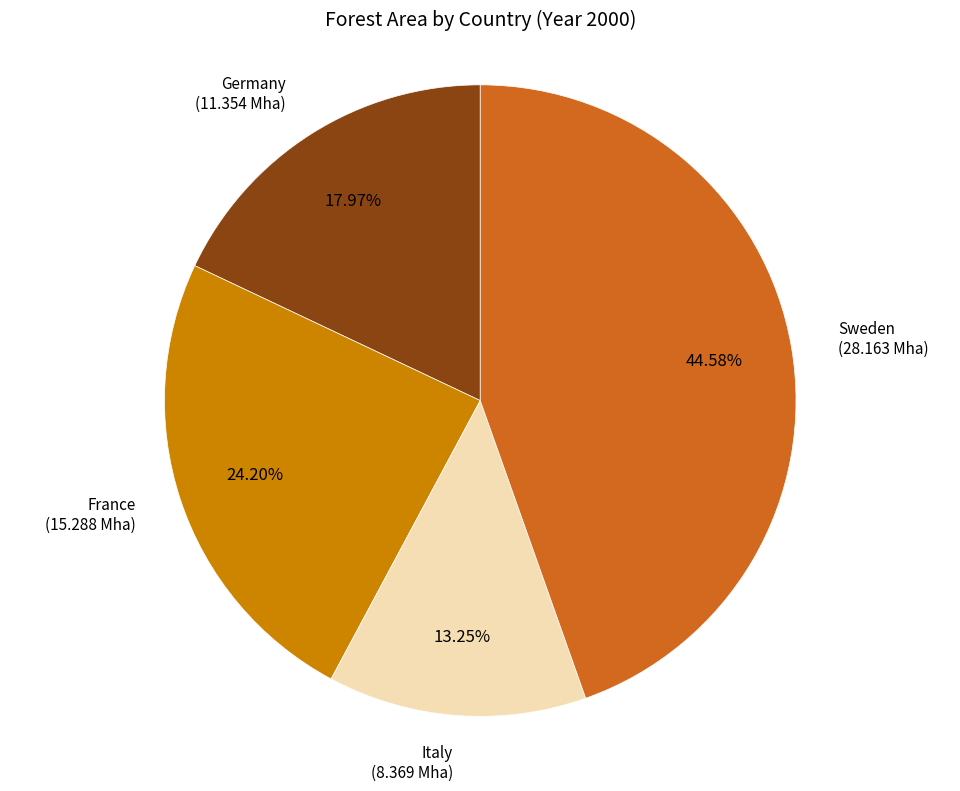

Is there a majority slice in this chart?

No